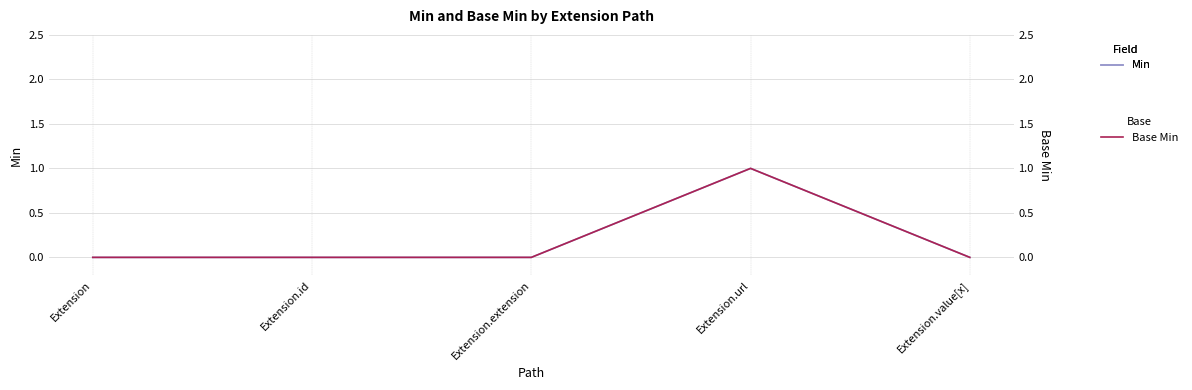

Which series has the widest spread of values?

Min